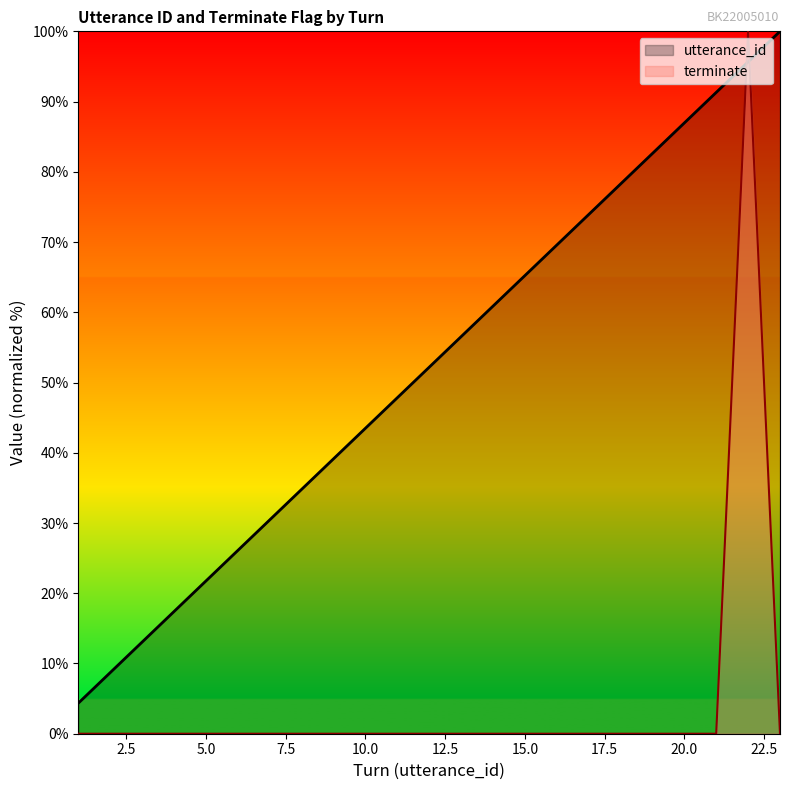

Which series ends up on top after the final intersection of utterance_id and terminate?

utterance_id